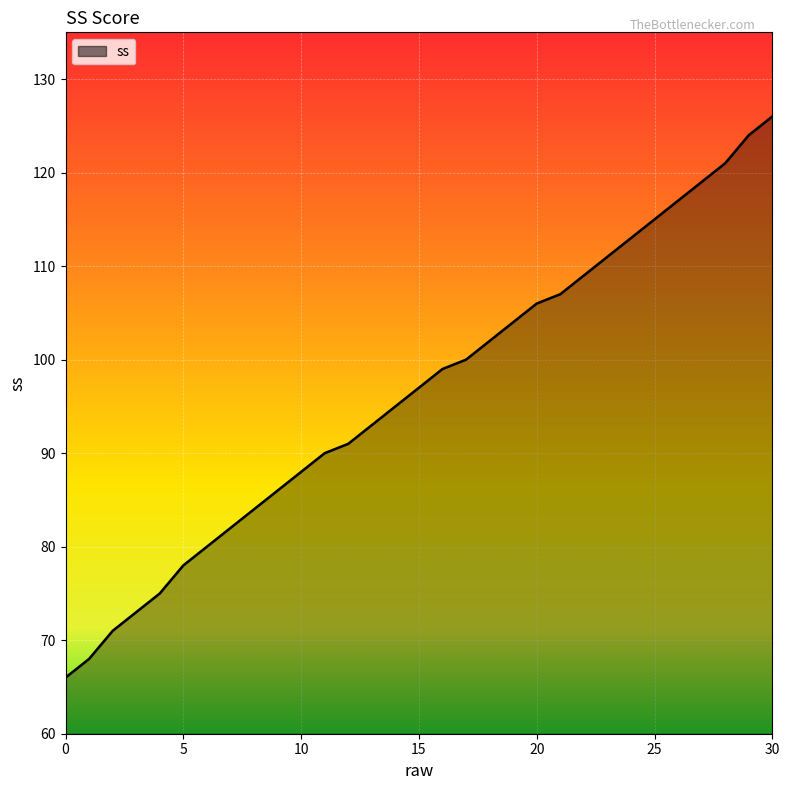

What is the minimum value shown in the chart?

66